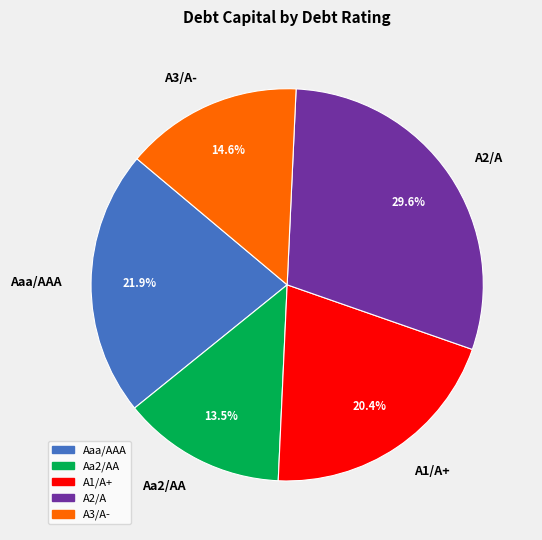

Does A3/A- account for over 50% of the chart?

No